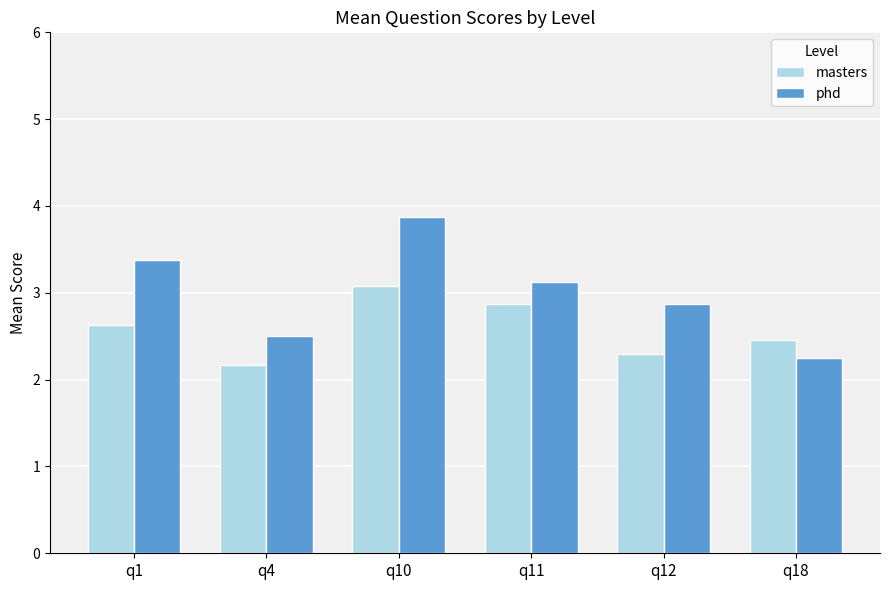

Which label corresponds to the smallest value in the chart?

q4